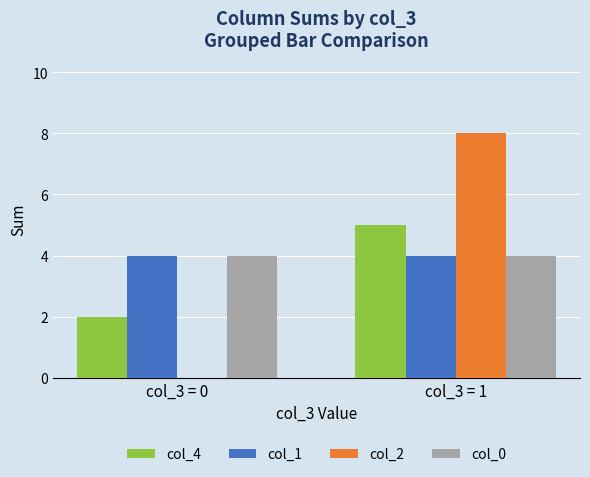

Is it true that col_2 equals 5 at col_3 = 0?

False